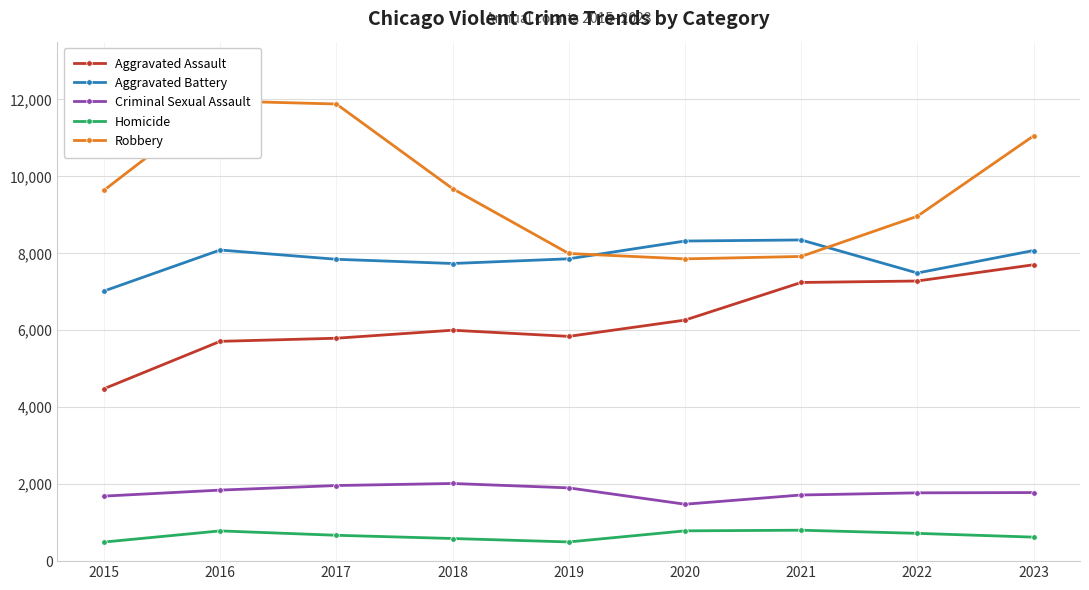

At how many categories does at least one series exceed 9376?

5